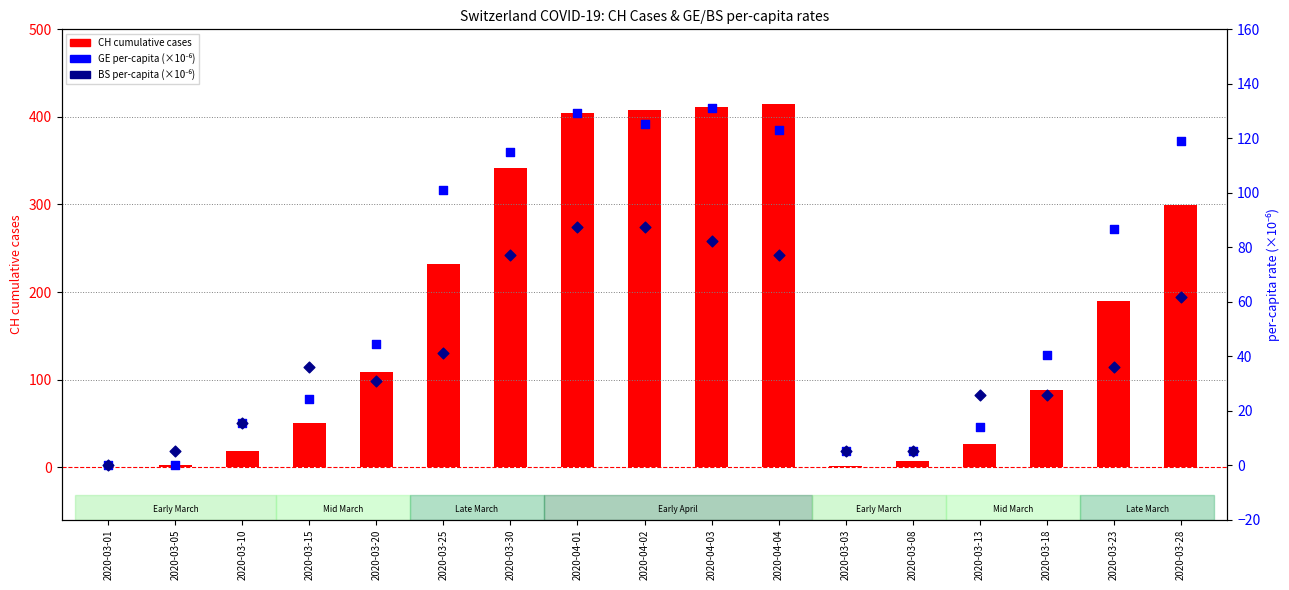

Which series has the largest total across all categories?

CH (cumulative cases)